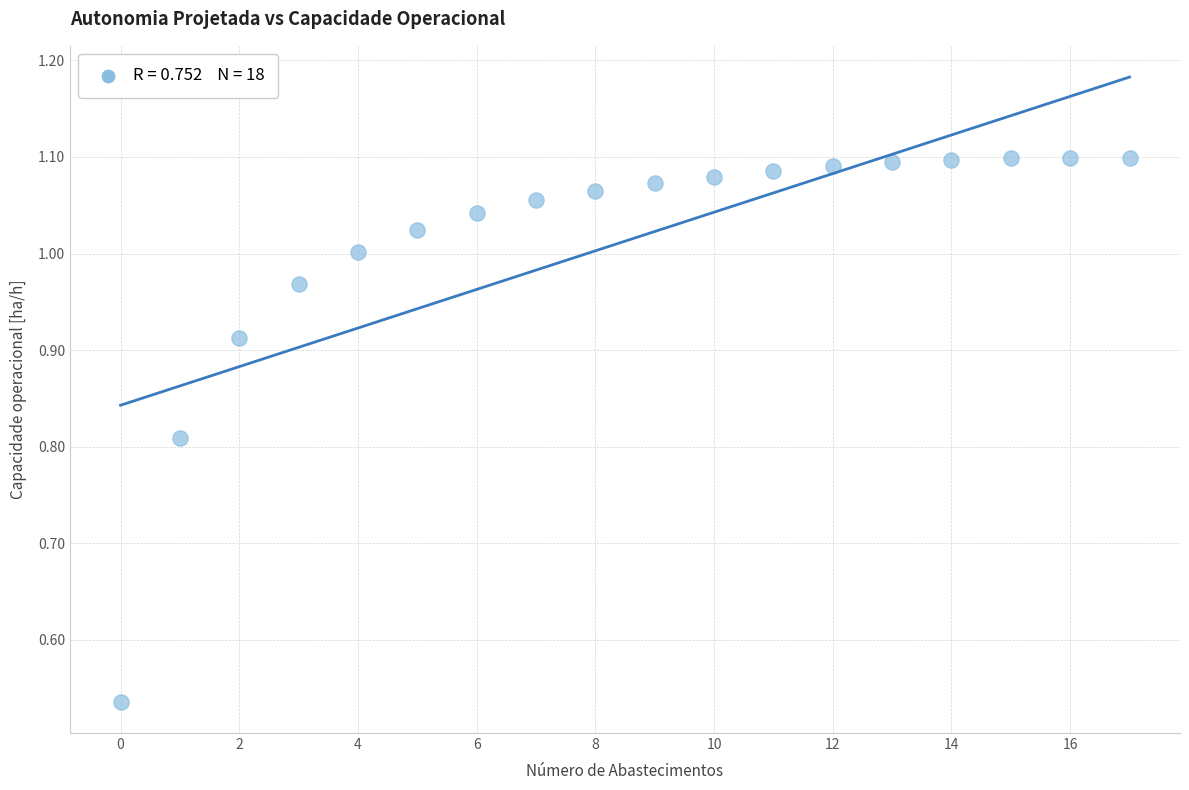

What is the range of Y values (max minus min)?

0.6